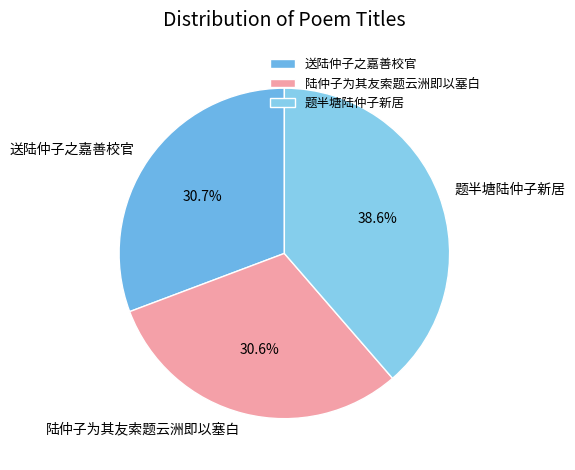

To the nearest percent, what portion does 题半塘陆仲子新居 represent?

39%